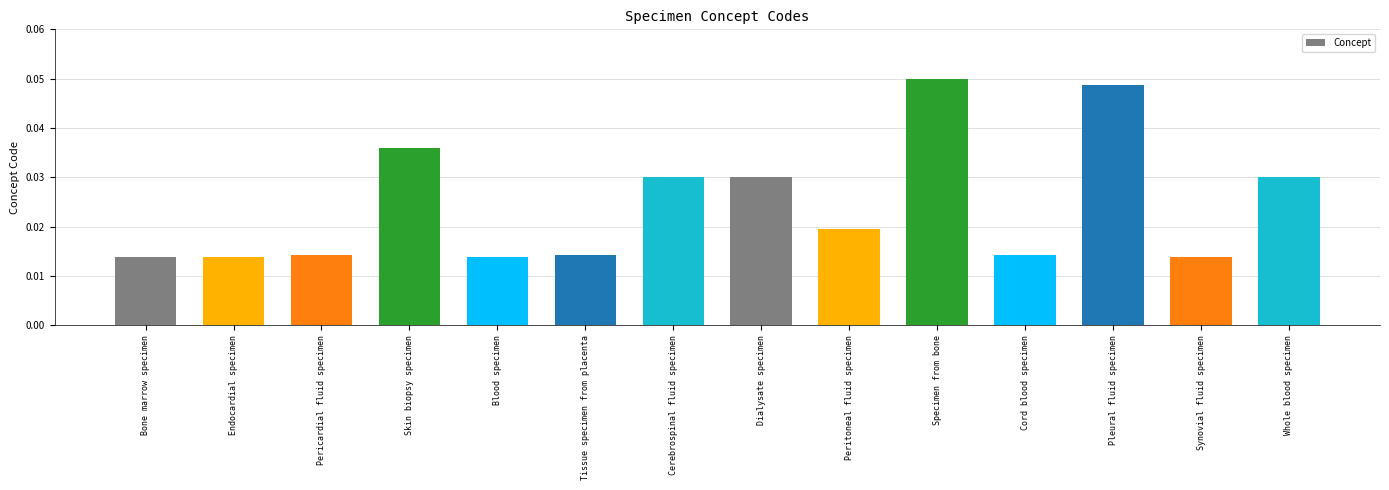

What is the label of the 8th bar from the right?

Cerebrospinal fluid specimen